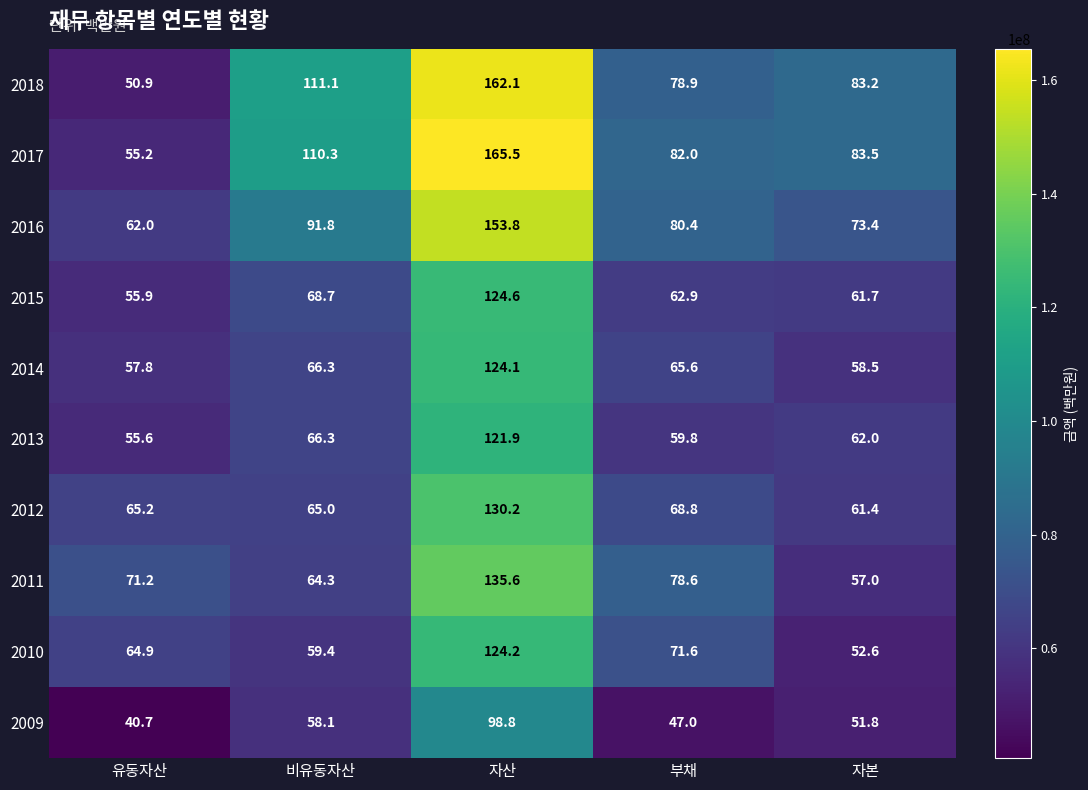

List the series in order of their peak value, highest first.

2017, 2018, 2016, 2011, 2012, 2015, 2010, 2014, 2013, 2009